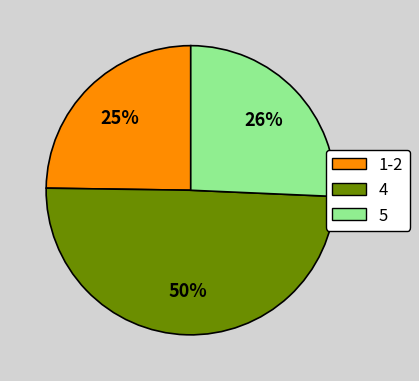

To the nearest percent, what is the average slice percentage?

33%